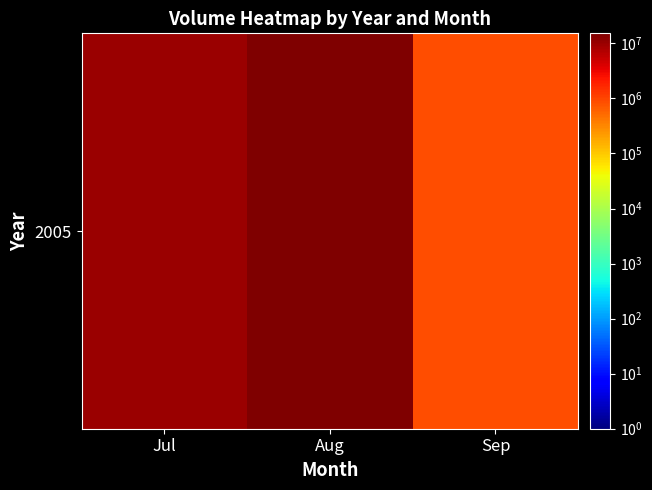

Is it true that the value at Sep is 1486106?

False